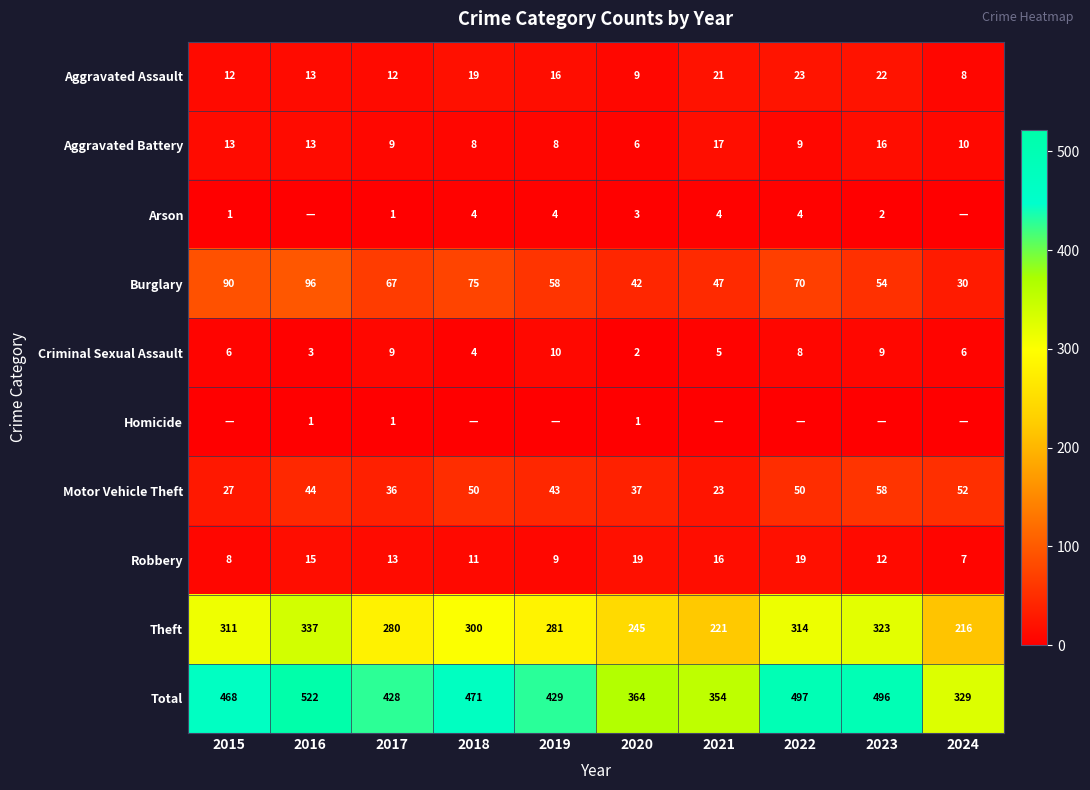

Which category has the lowest value in the Robbery series?

2024